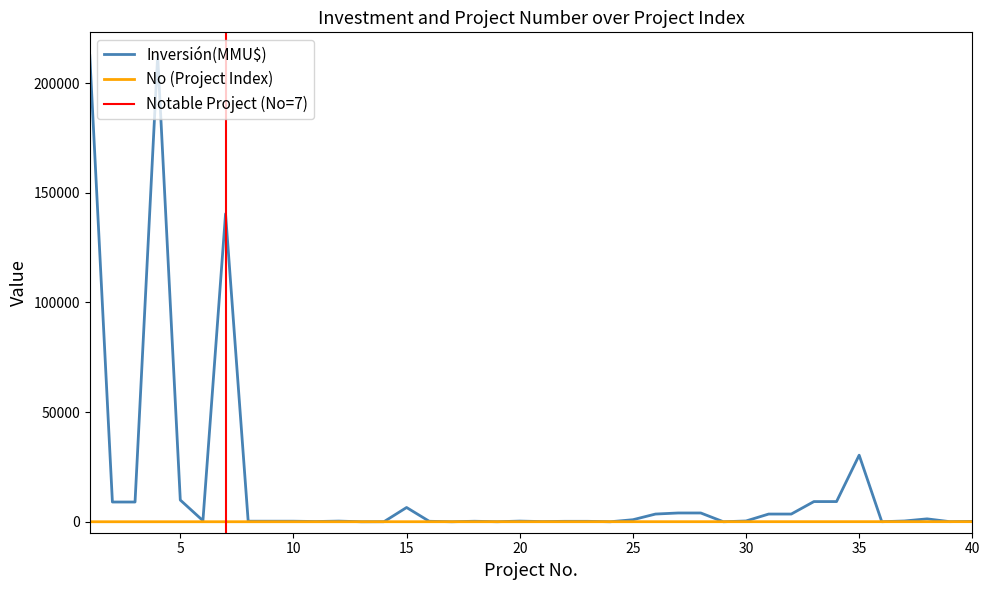

What is the value of the No point at the 13th from the left?

13